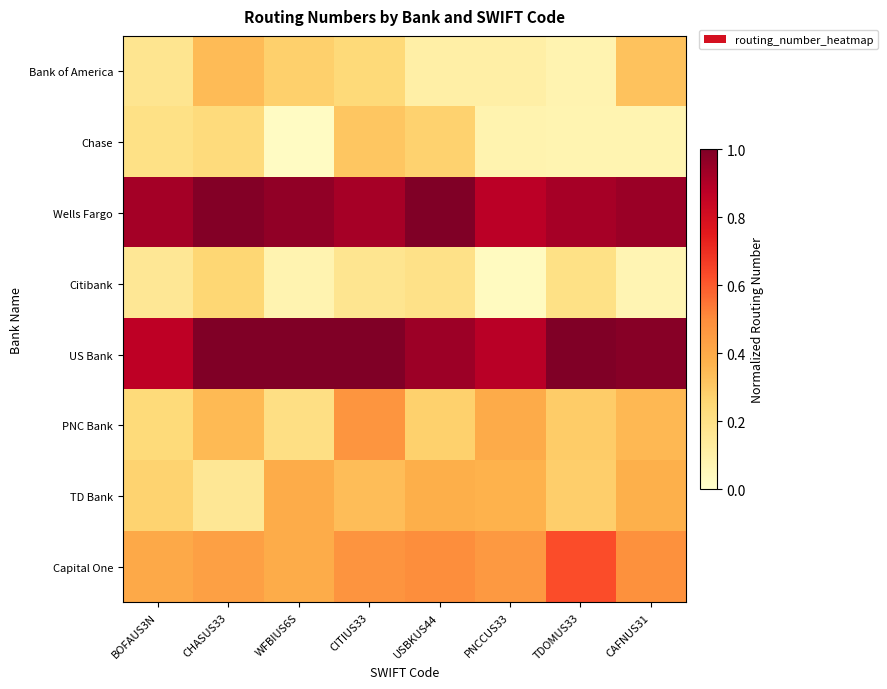

Which series changed the most between CHASUS33 and CAFNUS31?

TD Bank